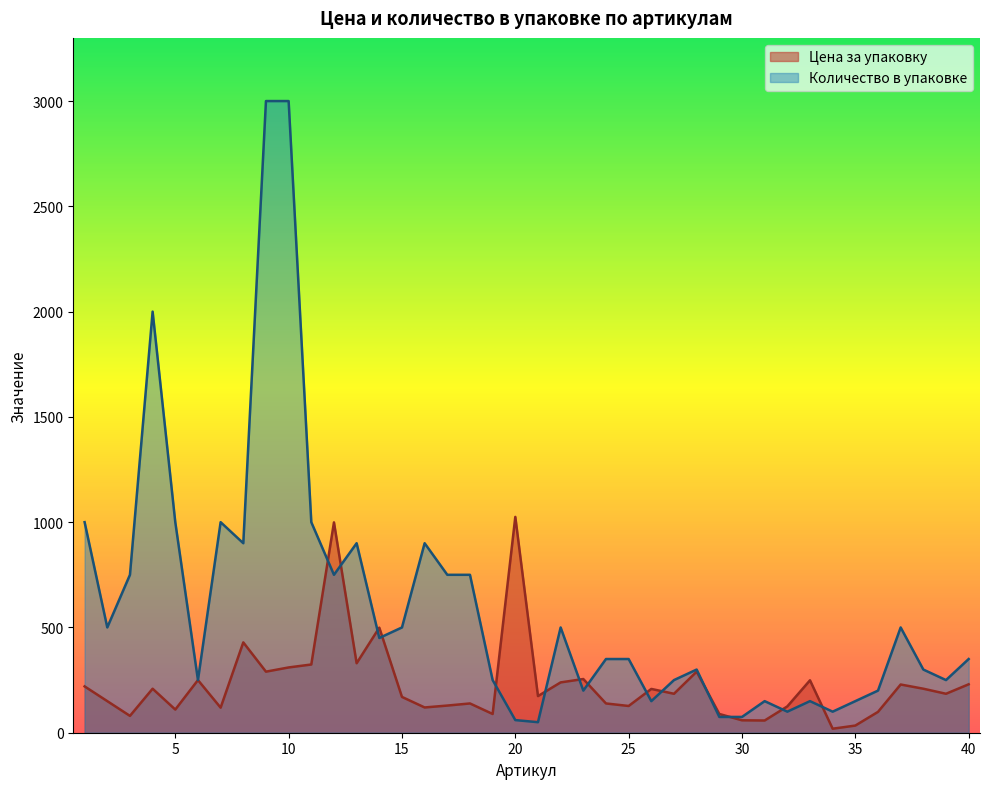

Between 24 and 26, which is larger?

26